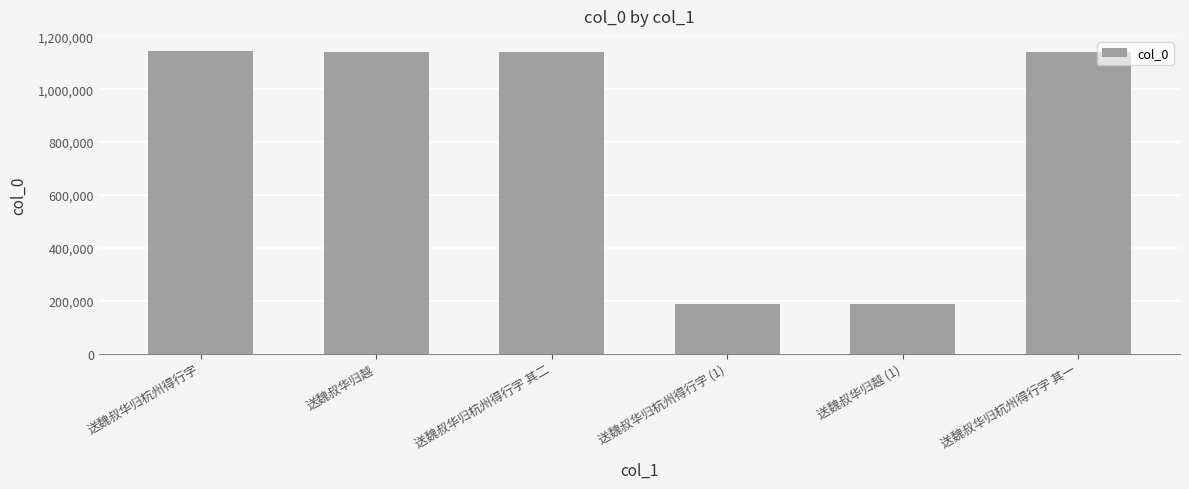

What is the label of the 3rd bar from the left?

送魏叔华归杭州得行字 其二